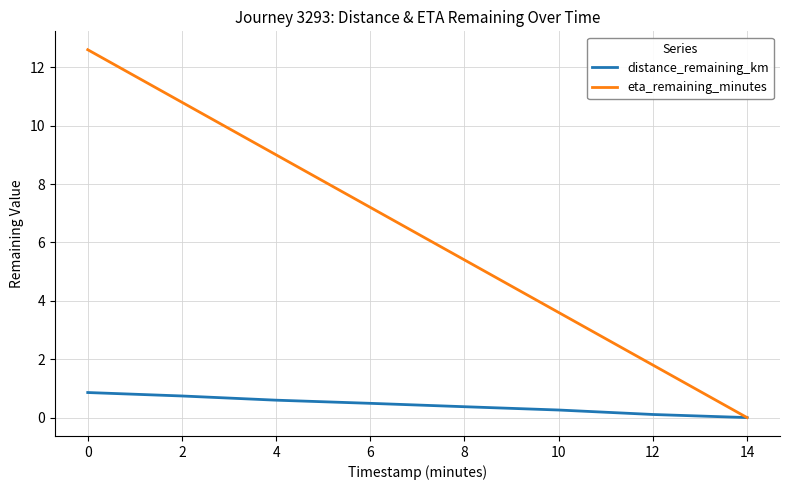

True or false: distance_remaining_km has more than 1 interior local peaks.

False